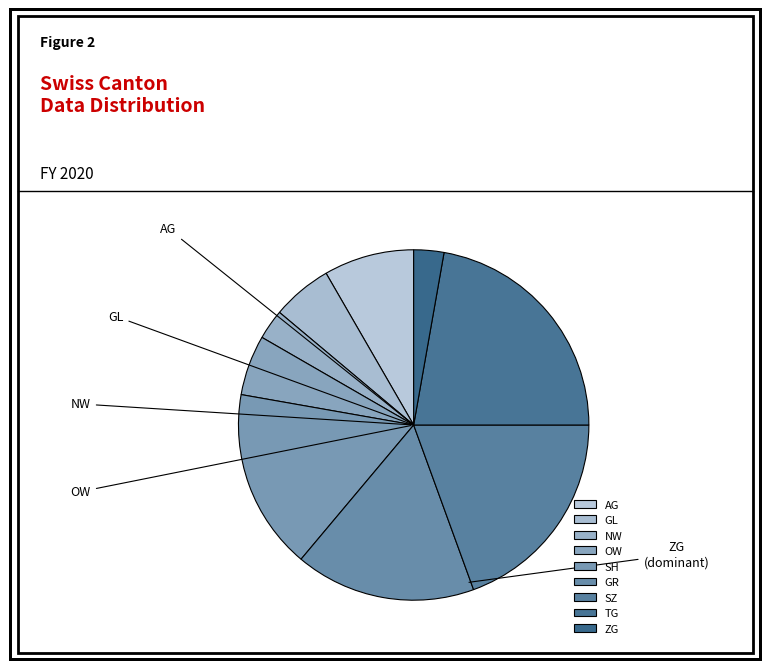

To the nearest percent, what is the average slice percentage?

11%